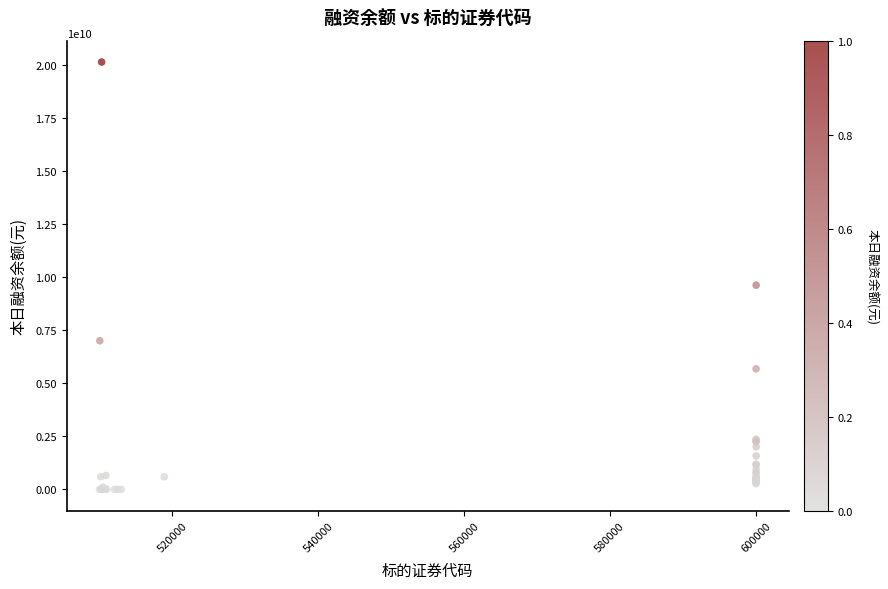

What Y value in the scatter plot is closest to 10064673698?

9619827869